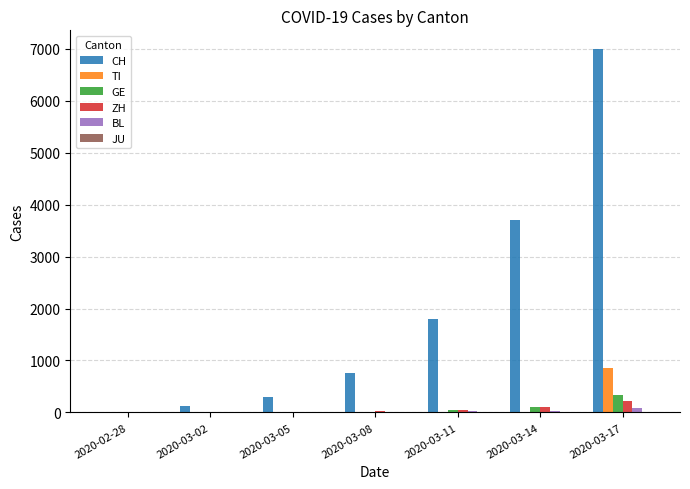

Which series has the largest total across all categories?

CH